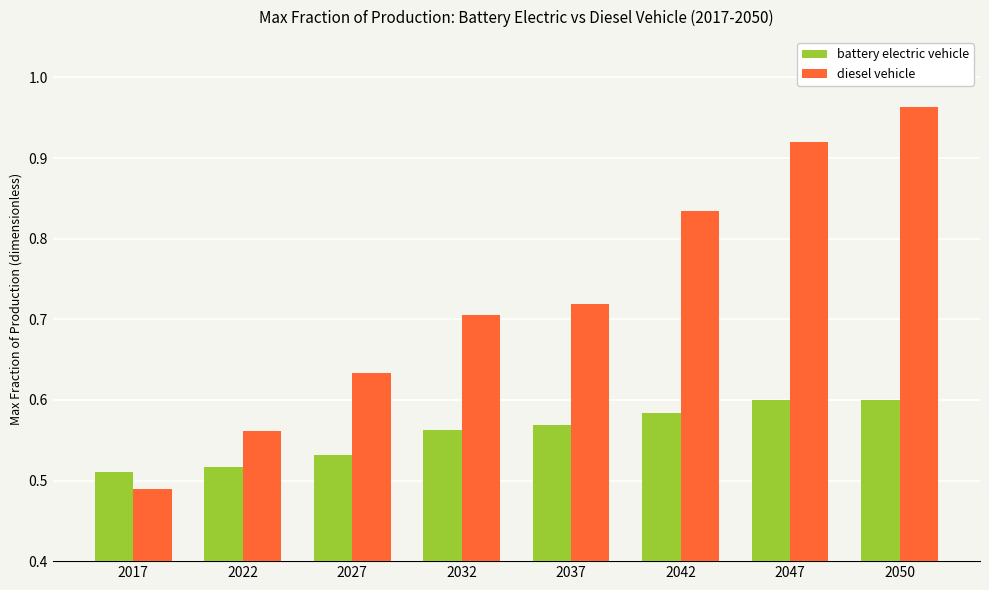

At which category does the chart reach its minimum across all series?

2017